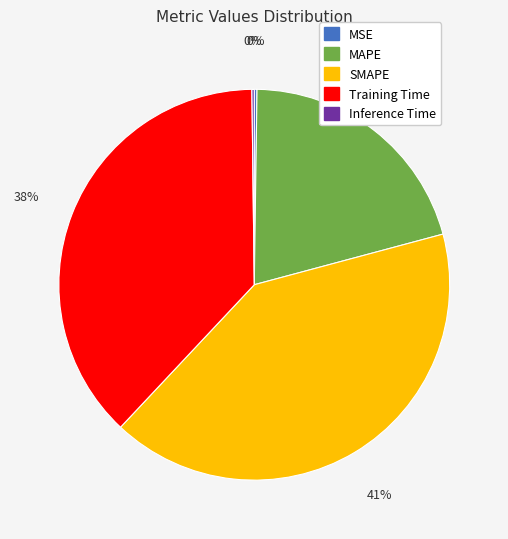

The MAPE slice represents 29% of the pie. True or false?

False